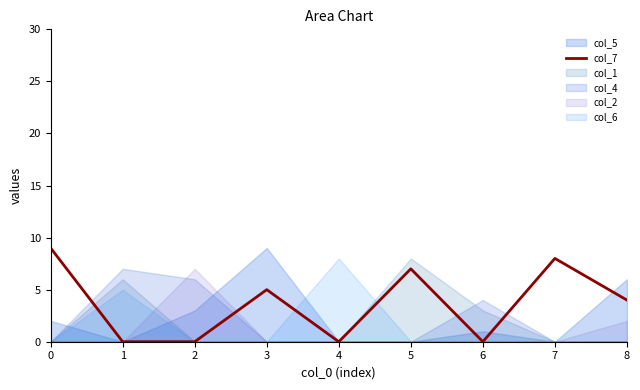

The chart shows a value of 6 at 6. True or false?

False